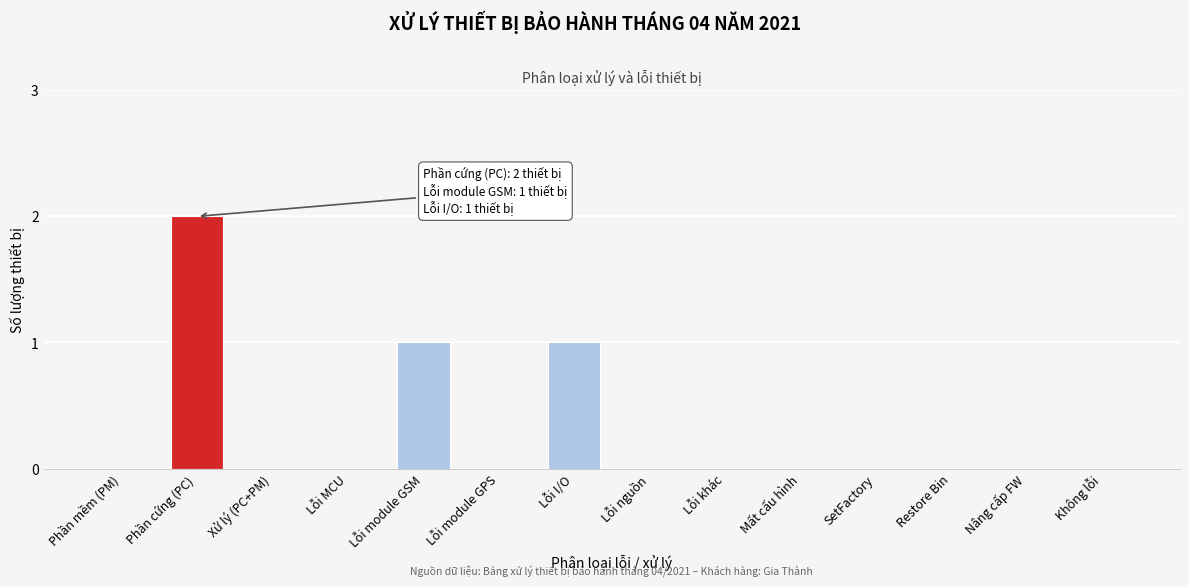

Reading left to right, list all the values displayed in this chart.

Phần mềm (PM)=0	Phần cứng (PC)=2	Xử lý (PC+PM)=0	Lỗi MCU=0	Lỗi module GSM=1	Lỗi module GPS=0	Lỗi I/O=1	Lỗi nguồn=0	Lỗi khác=0	Mất cấu hình=0	SetFactory=0	Restore Bin=0	Nâng cấp FW=0	Không lỗi=0